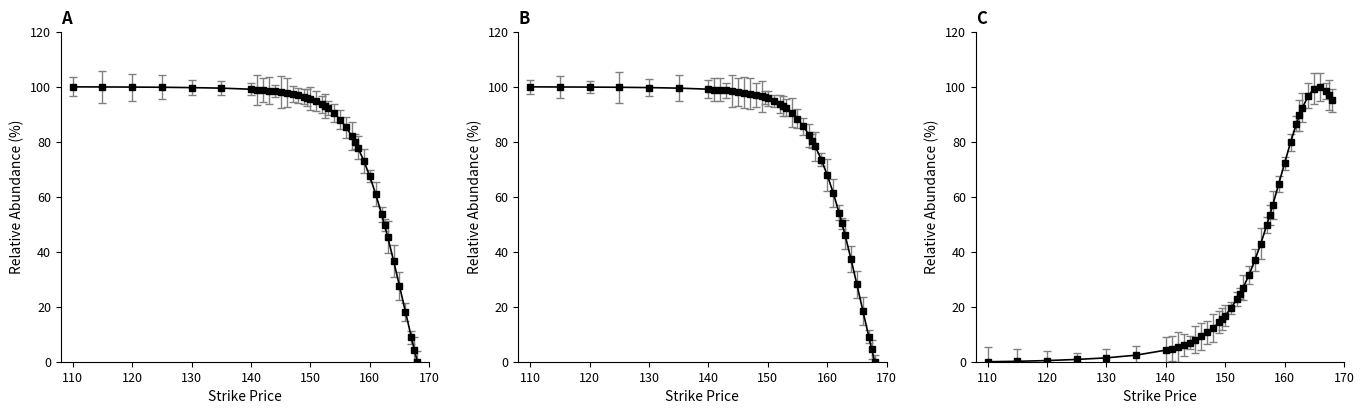

Is this an area chart (filled region under the line)?

No